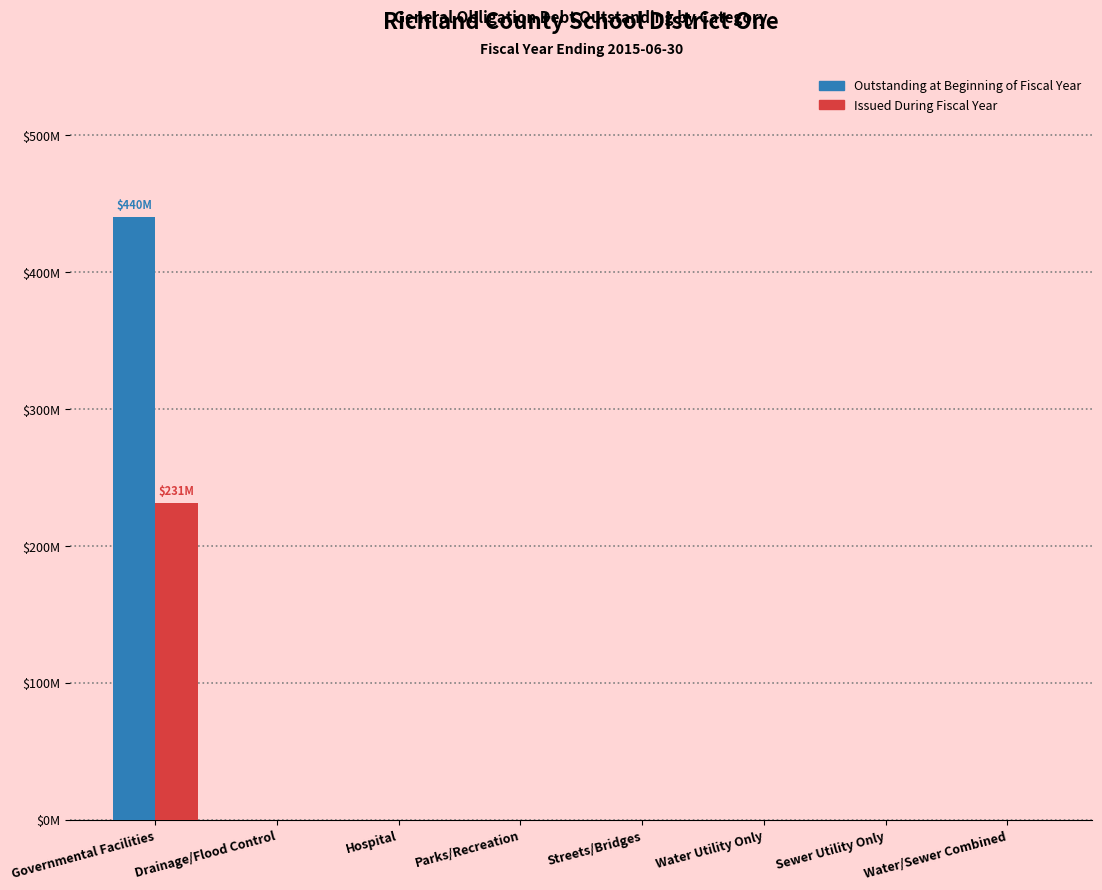

What is the average value of the Issued During Fiscal Year series?

28.9